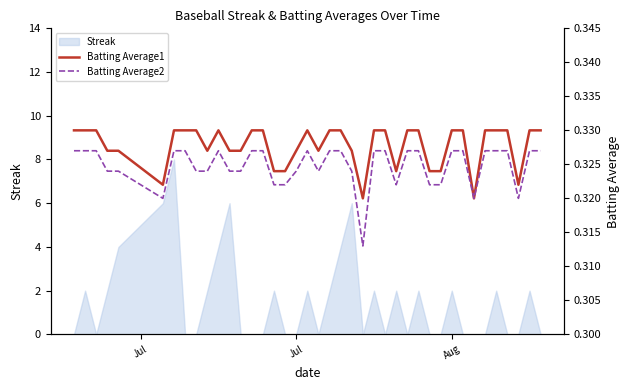

Count the Batting Average1 values in the range 0 to 1.

40